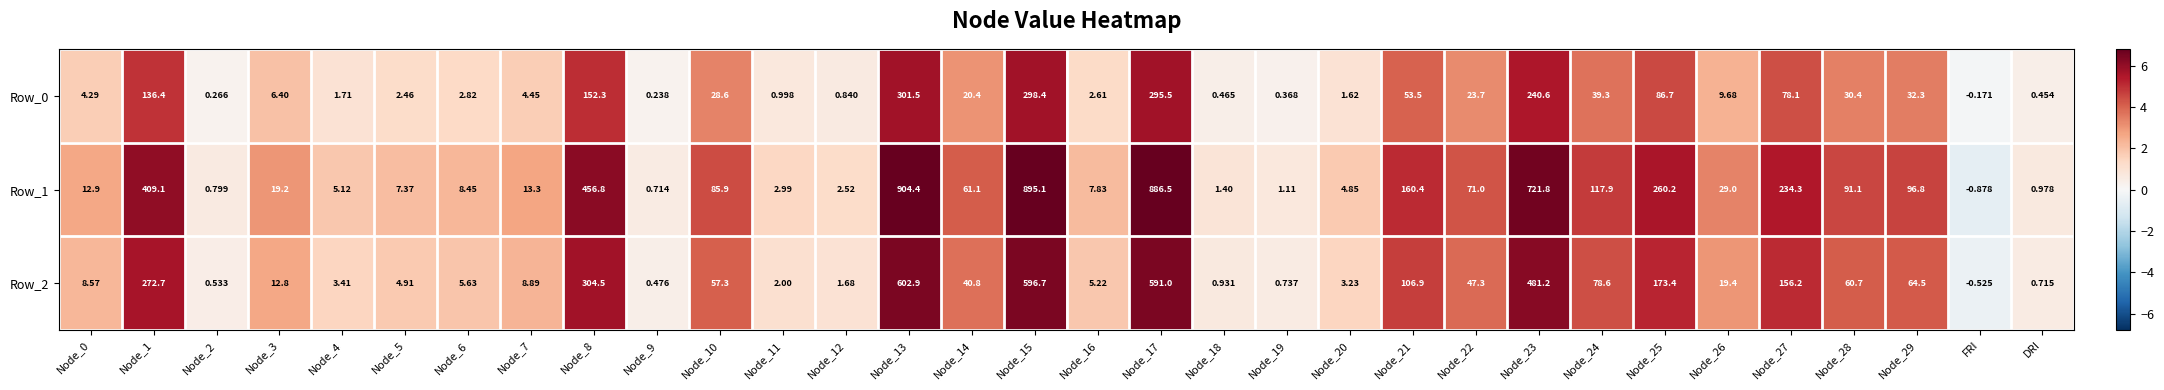

At which category does the chart reach its minimum across all series?

FRI